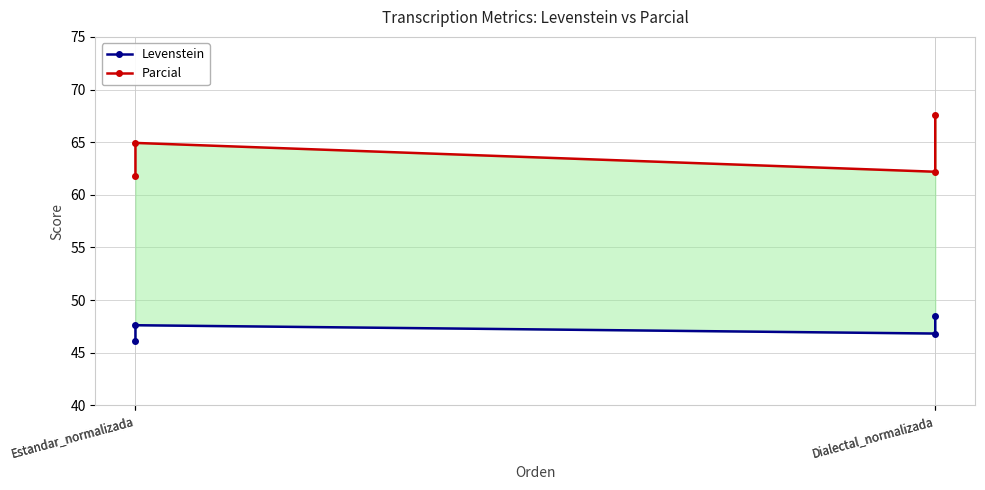

What is the average value of the Levenstein series?

47.3